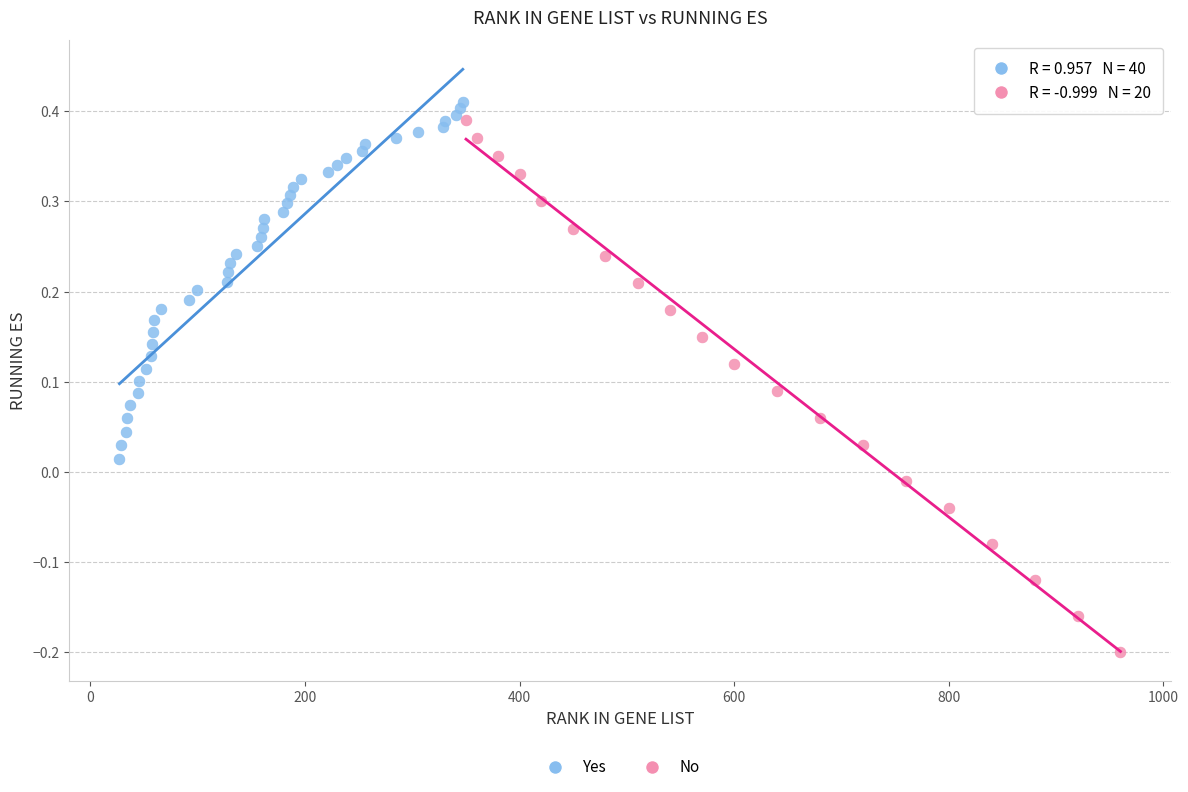

Which series has the widest spread of Y values?

No